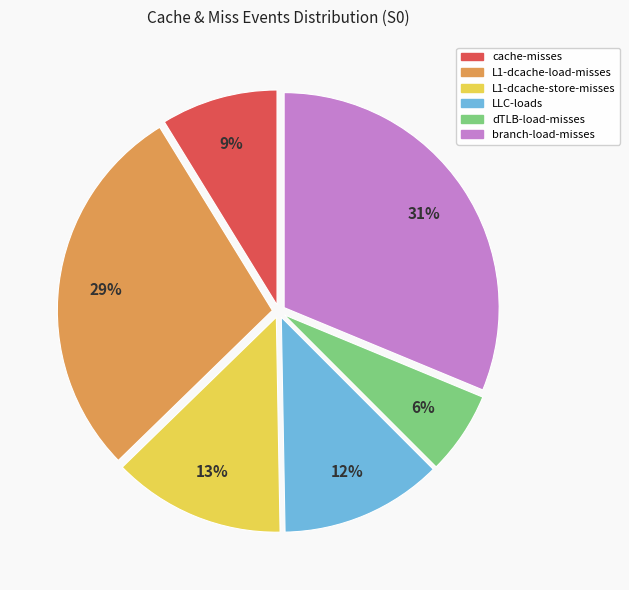

True or false: L1-dcache-store-misses accounts for 1% of the total.

False